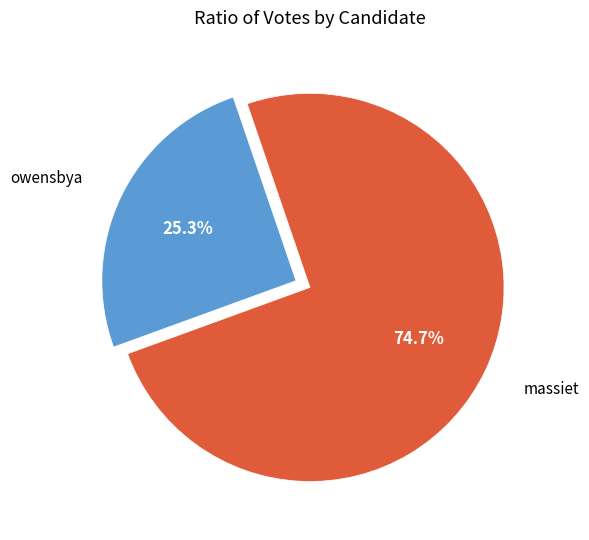

How many slices are in this pie chart?

2